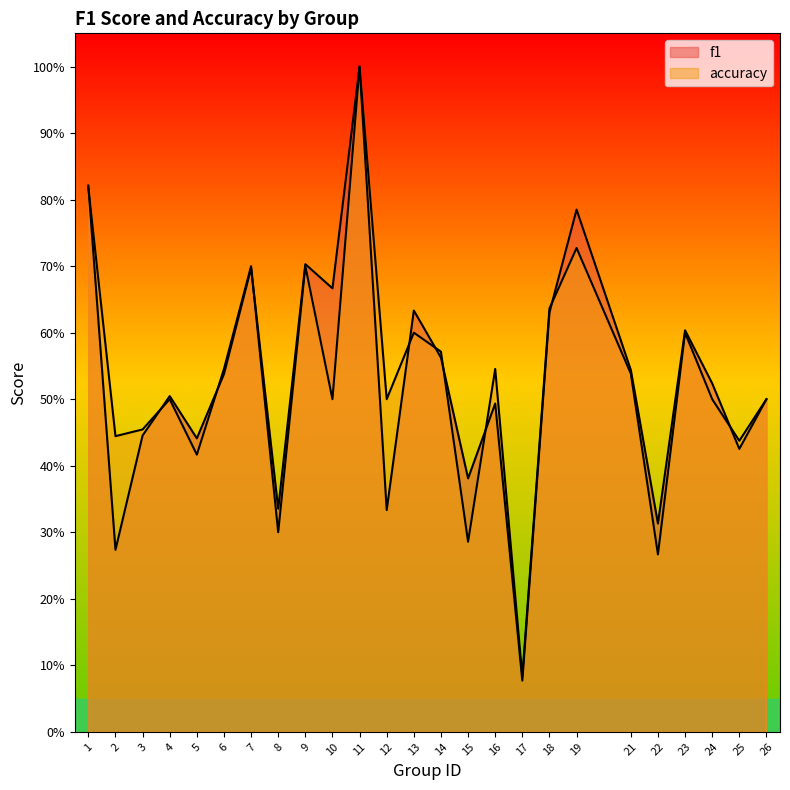

At how many categories does at least one series exceed 0?

25